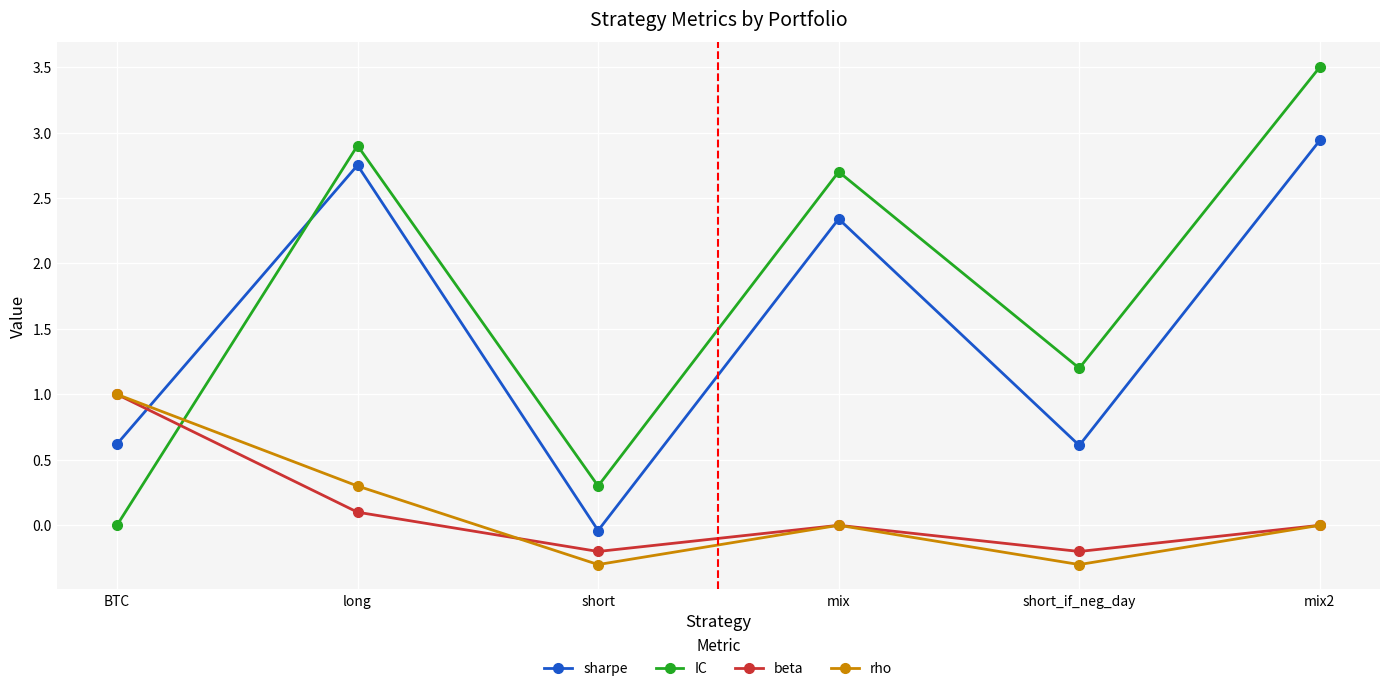

How many interior local valleys does the beta series have?

2